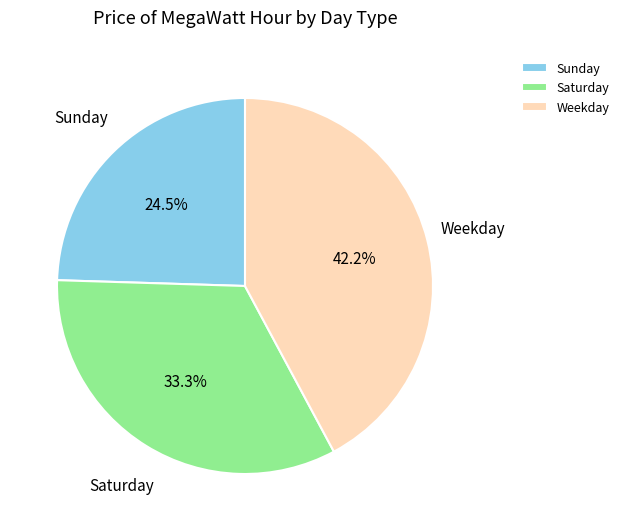

What is the largest slice in the pie chart?

Weekday